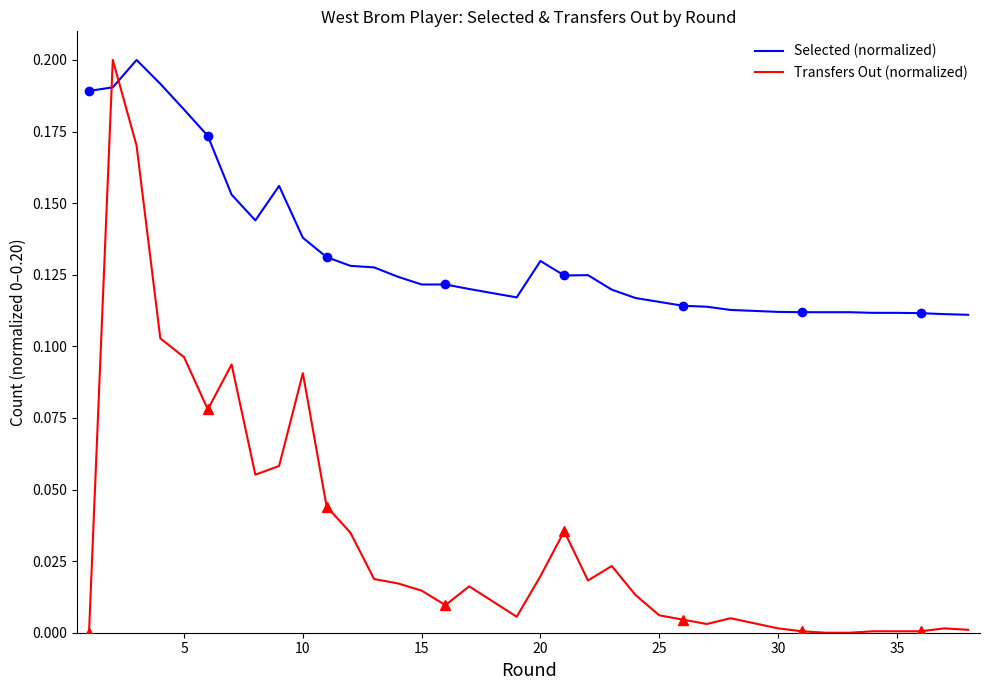

The value of Selected (normalized) at 30 is 0.1. True or false?

True